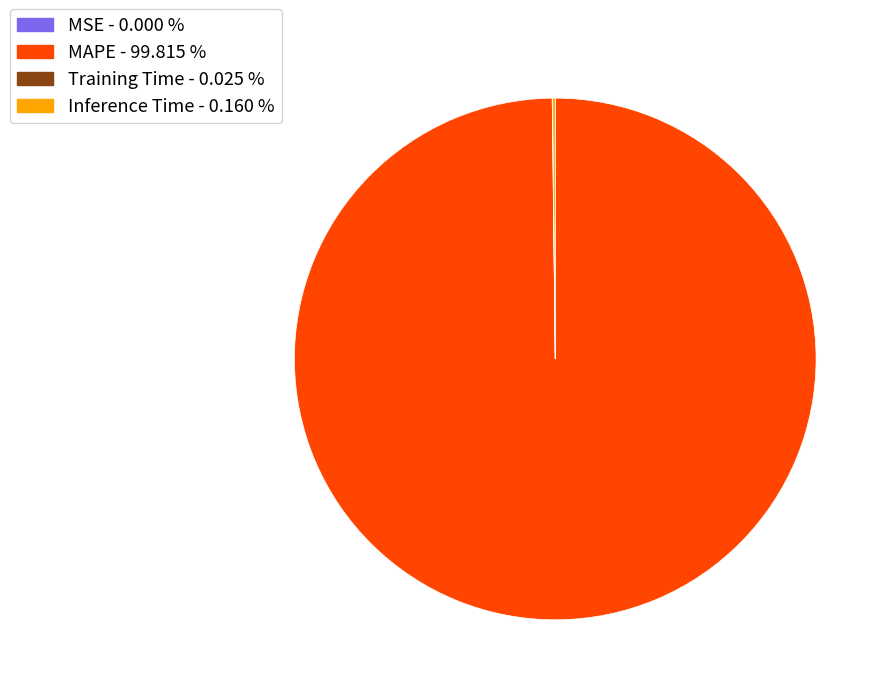

Does MAPE represent more than half of the total?

Yes